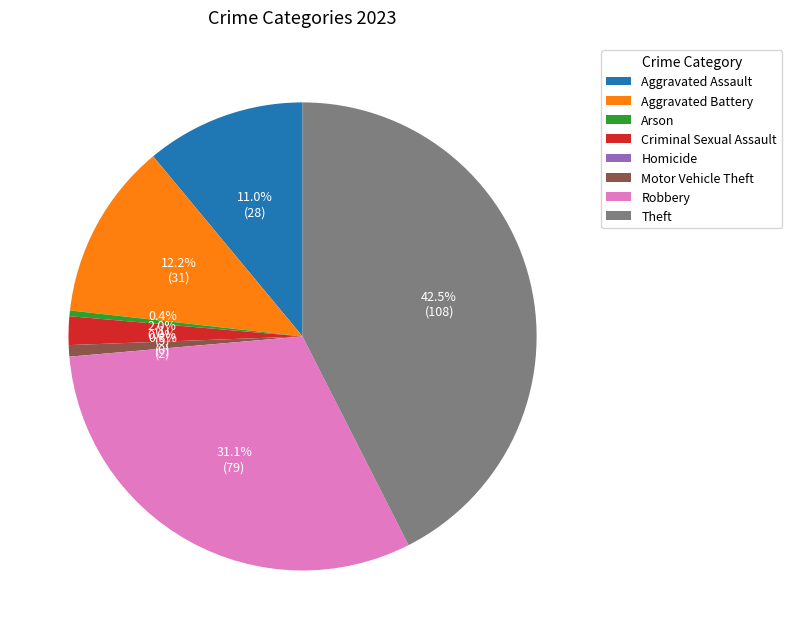

What percentage do Aggravated Battery and Aggravated Assault together represent?

23.2%